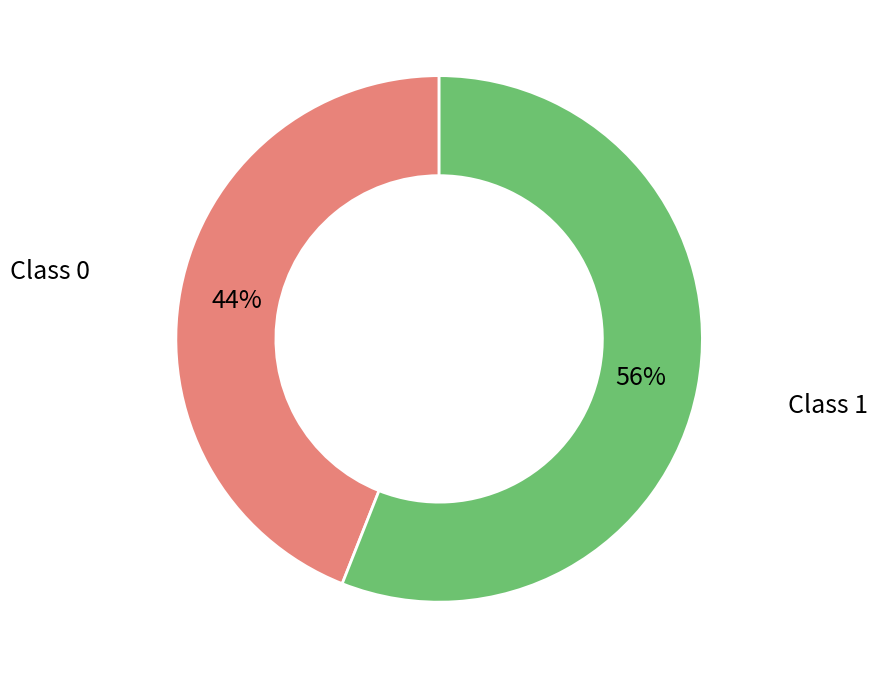

Is there any slice that represents more than half of the pie?

Yes